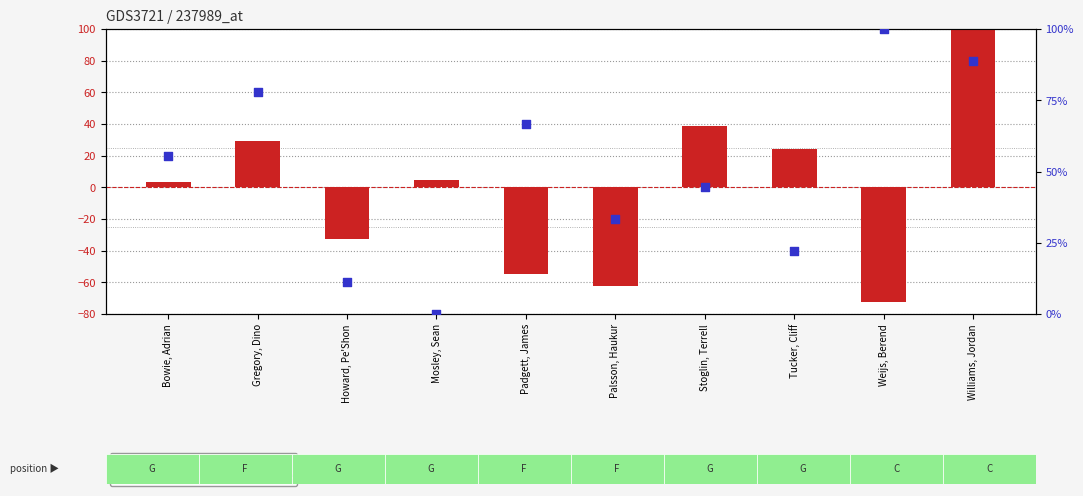

What are all the series names shown in the legend?

transformed count, percentile rank within the sample